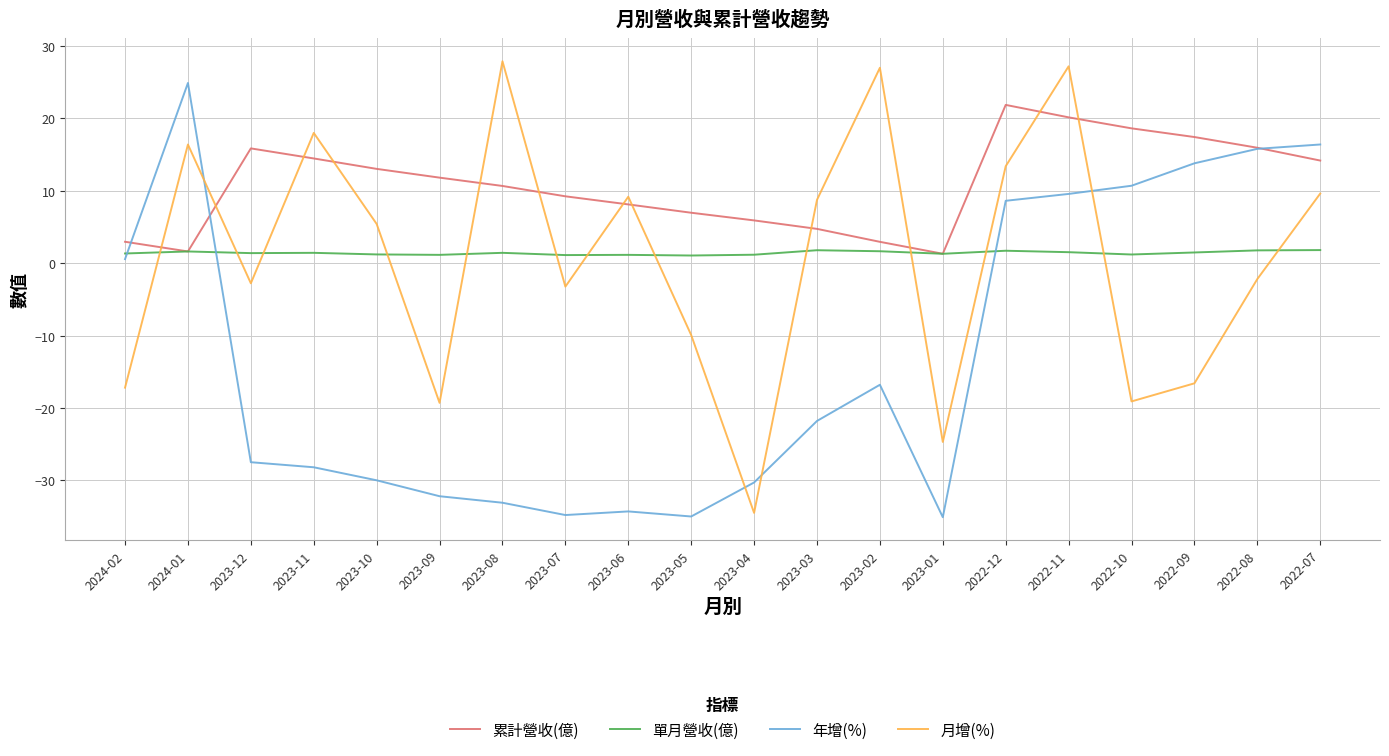

How many intersections are there between 單月營收(億) and 年增(%)?

3